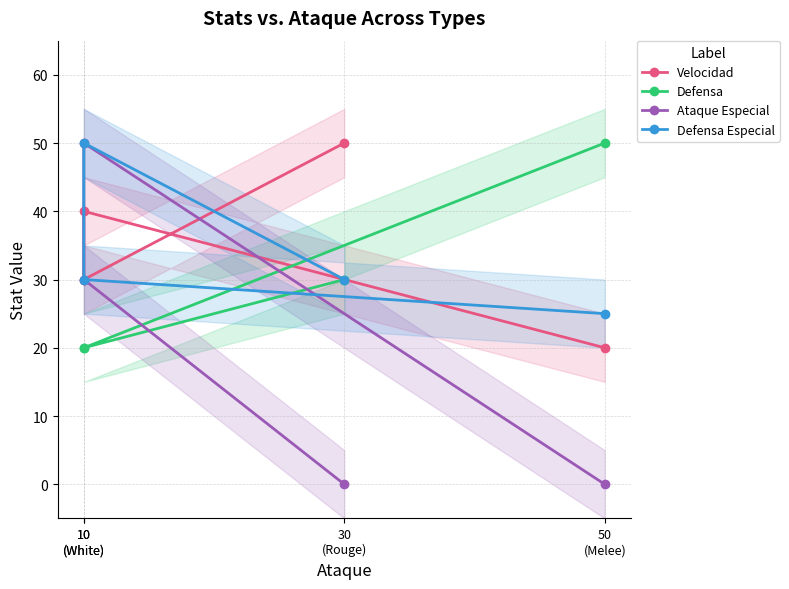

Which series changed the most between 10
(White) and 30
(Rouge)?

Ataque Especial